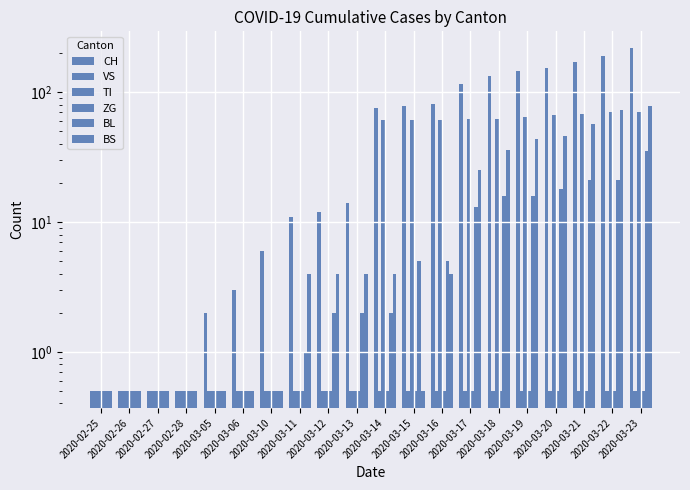

Which category has the lowest value in the TI series?

2020-02-25